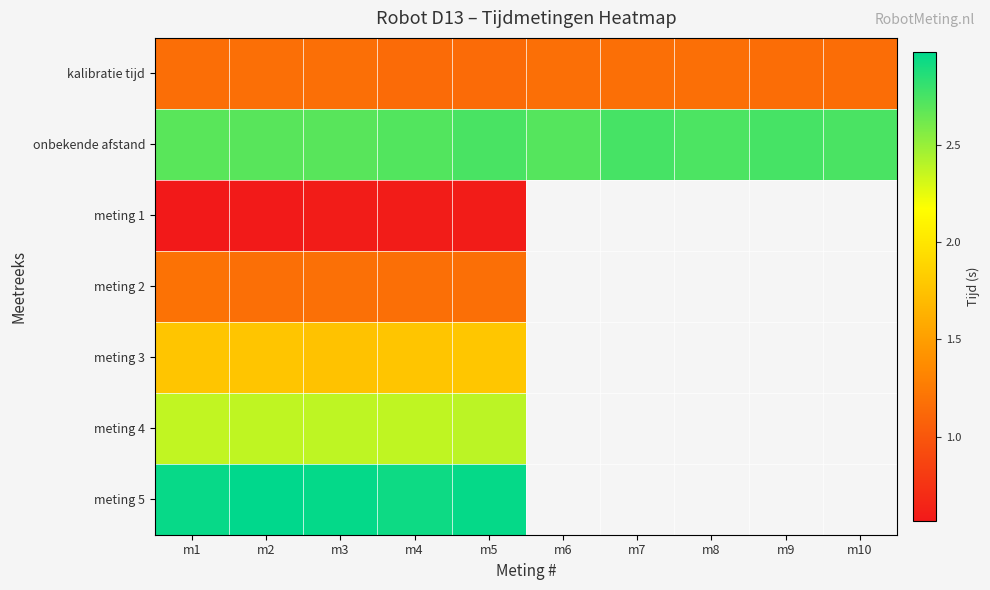

What is the total value across all series at m3?

12.7